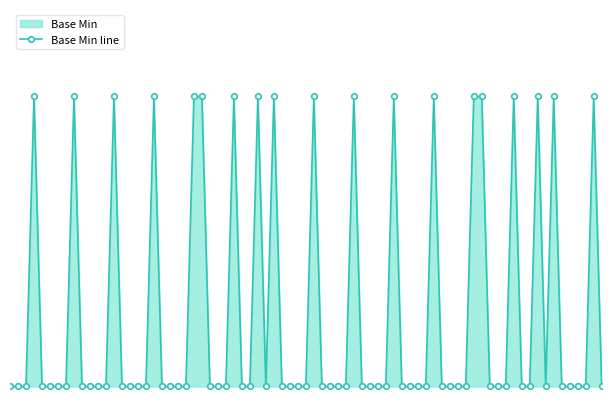

How many lines are shown in the chart?

1